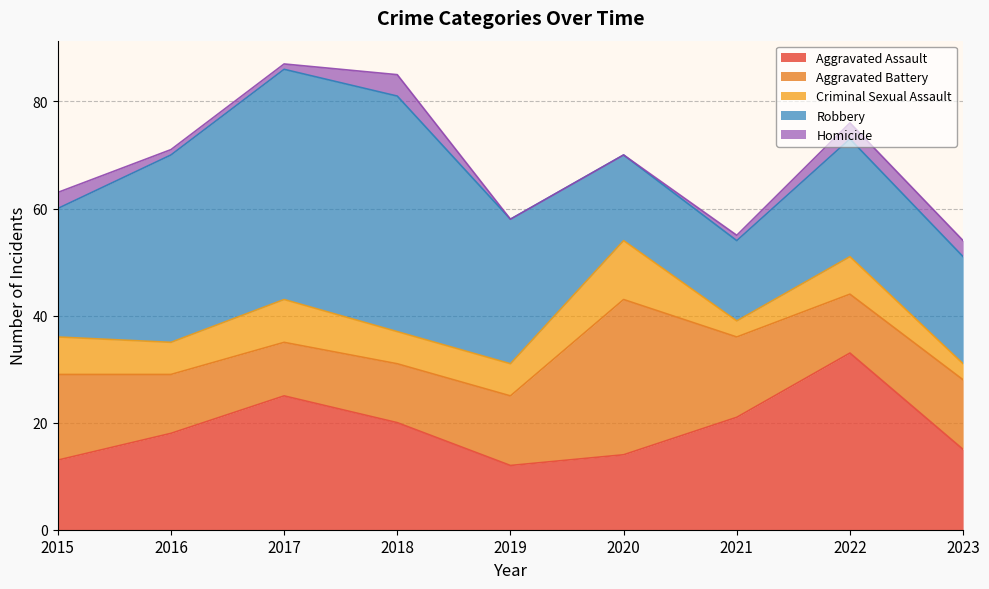

Where does the Aggravated Battery series first go above 13?

2015